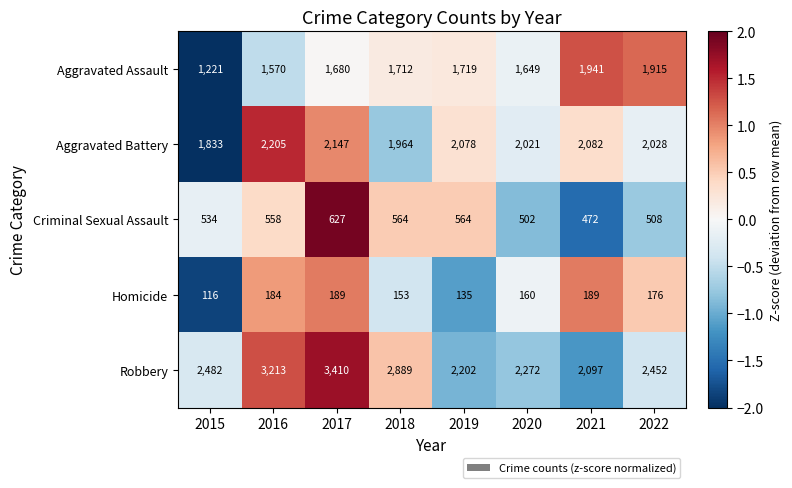

What is the total value across all series at 2017?

8053